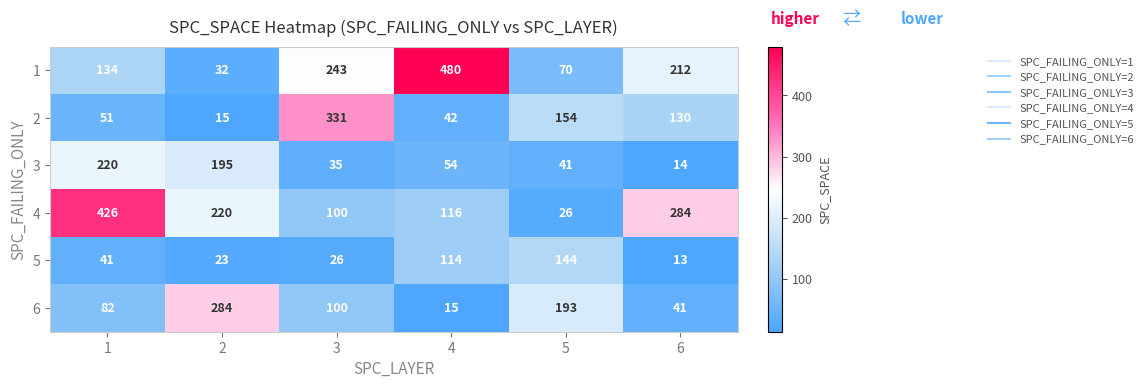

Which label corresponds to the largest value in the chart?

4